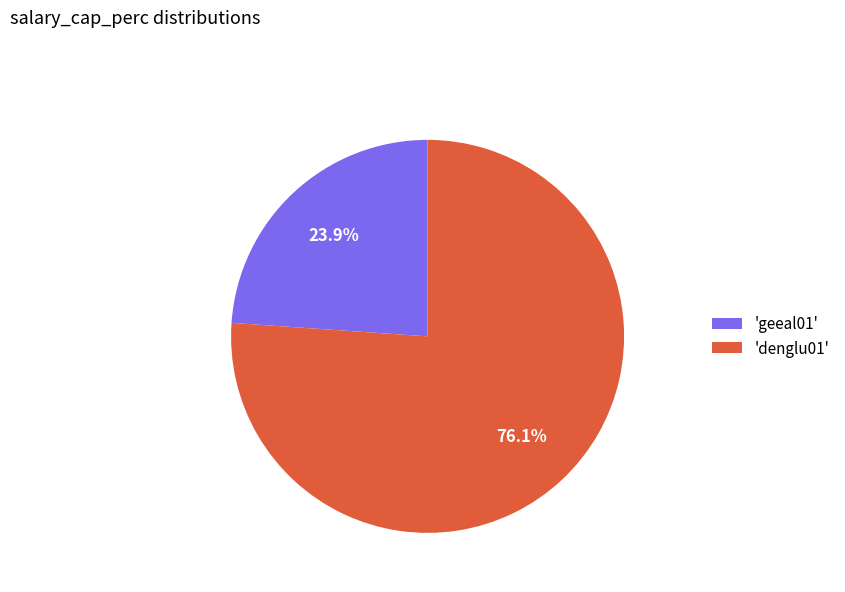

Combined, what portion of the pie is 'geeal01' and 'denglu01'?

100.0%